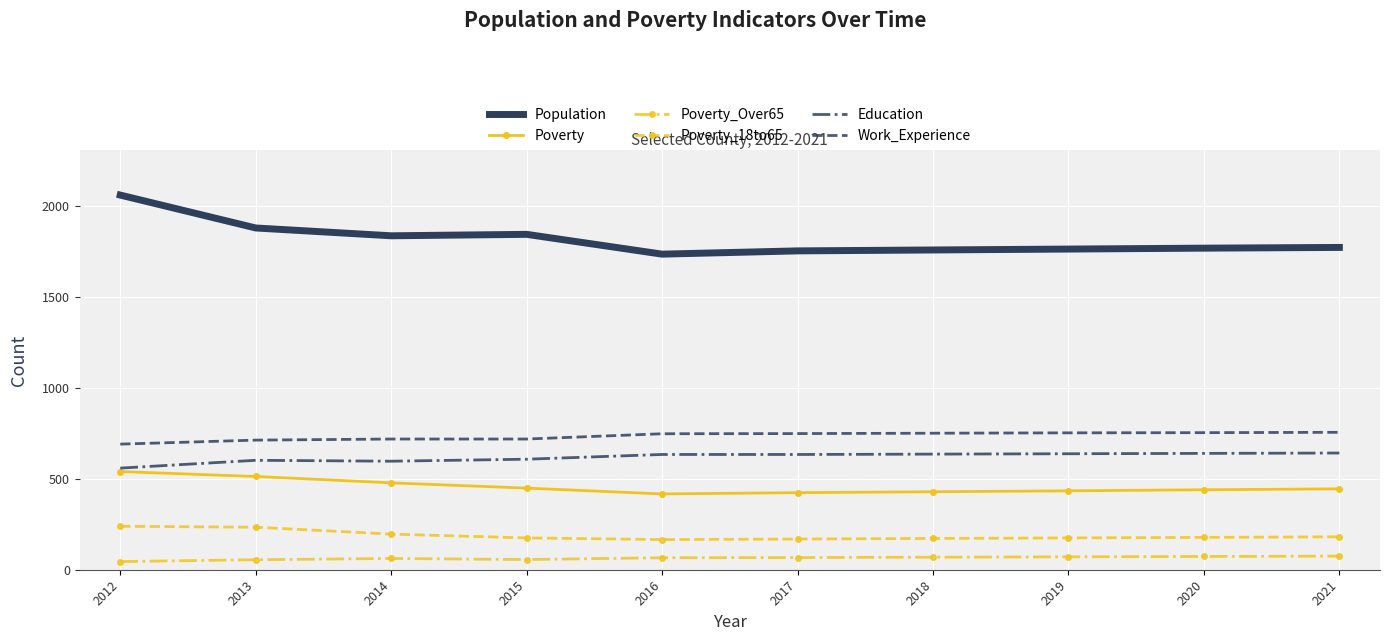

What is the difference between the second highest and second lowest values in the Poverty_Over65 series?

18